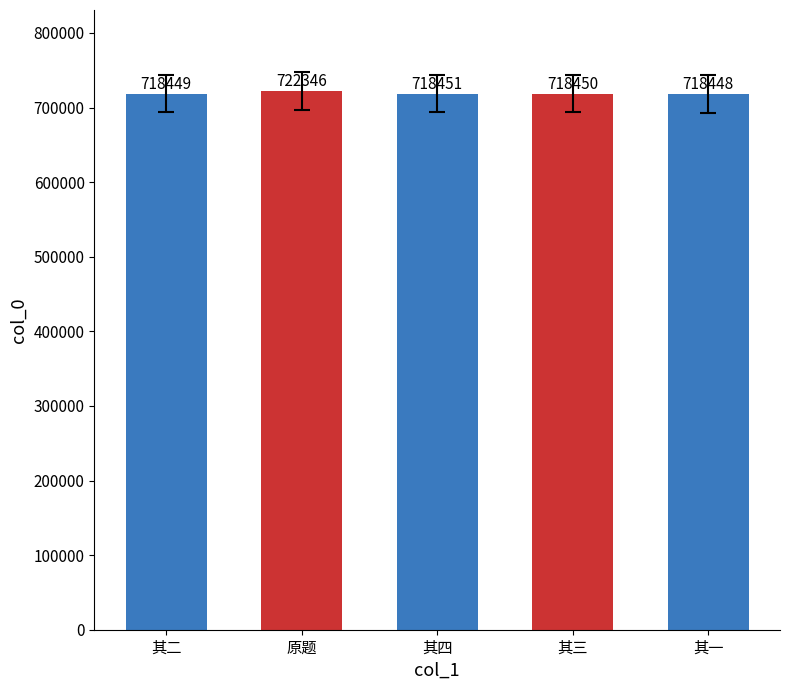

Reading left to right, list all the values displayed in this chart.

其二=718449	原题=722346	其四=718451	其三=718450	其一=718448